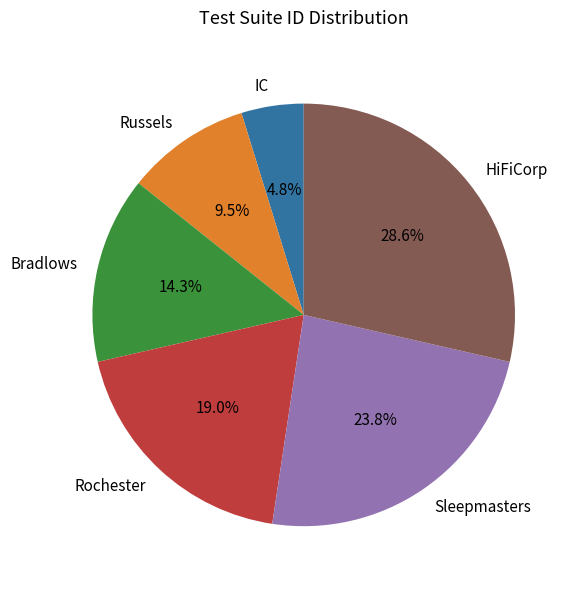

Does Sleepmasters represent more than half of the total?

No